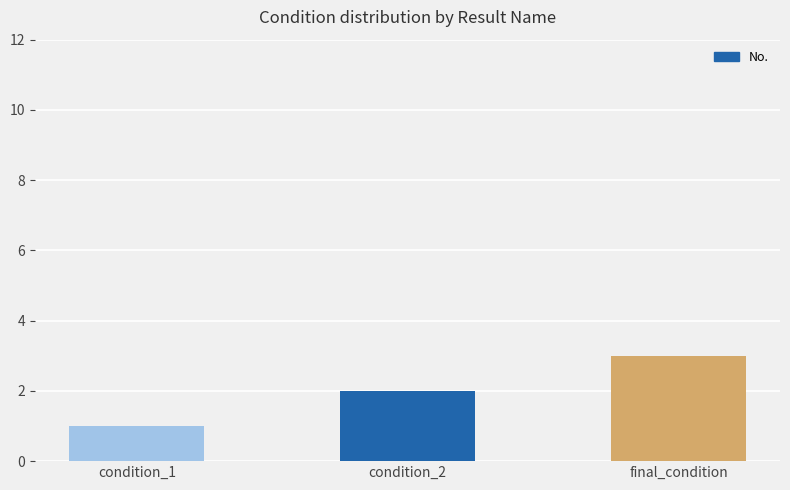

Reading right to left, list all the values displayed in this chart.

final_condition=3	condition_2=2	condition_1=1